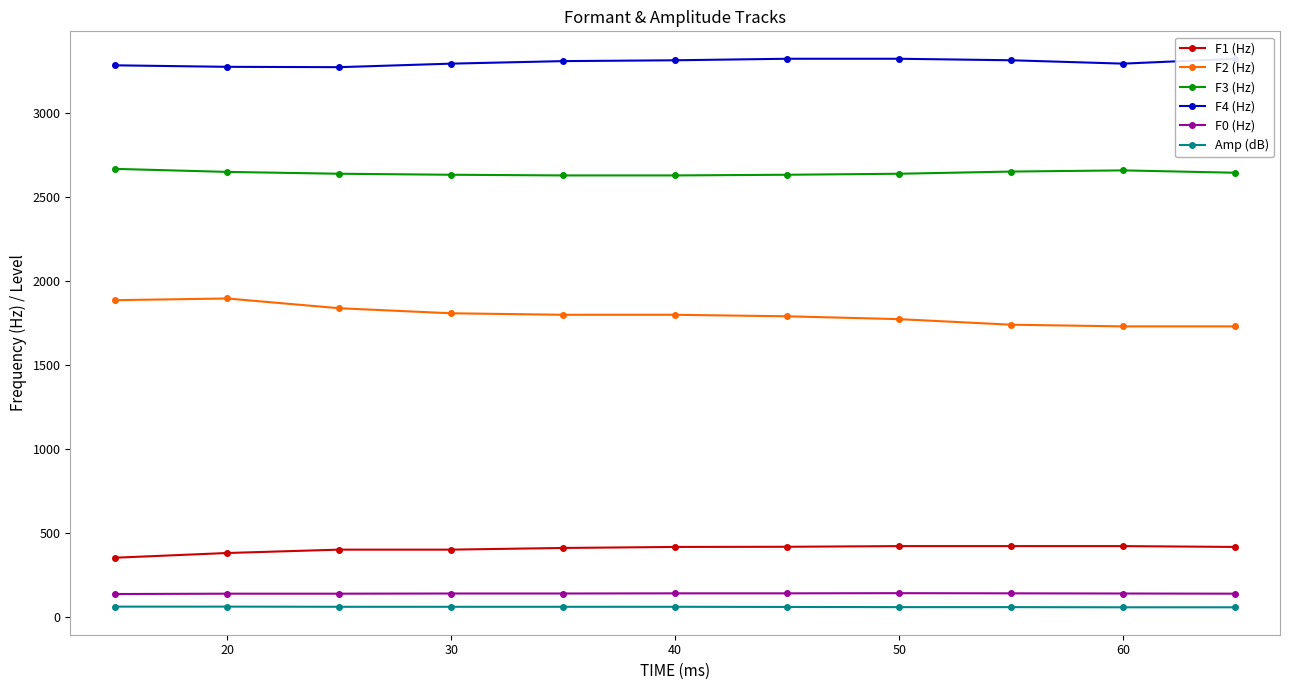

True or false: F4 (Hz) and F3 (Hz) cross at least once.

False